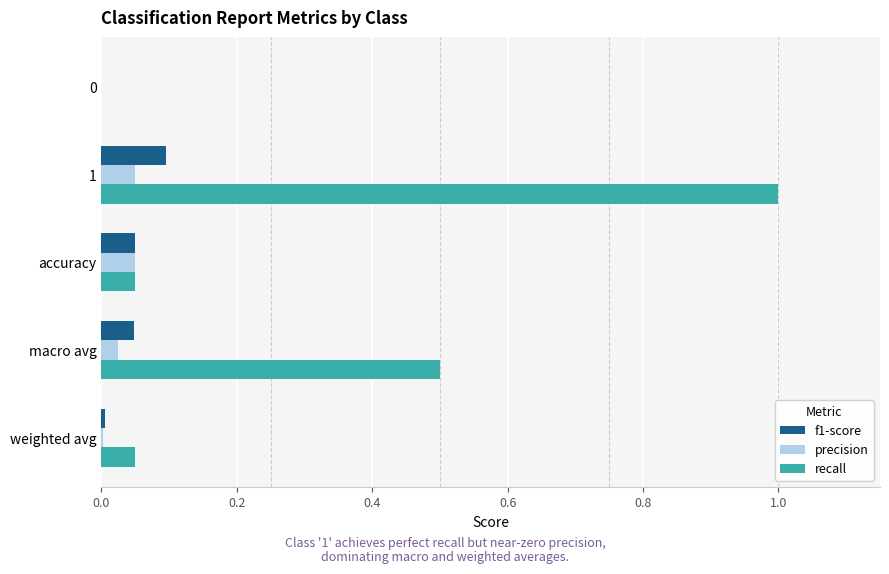

Which series has the largest range (max minus min)?

recall